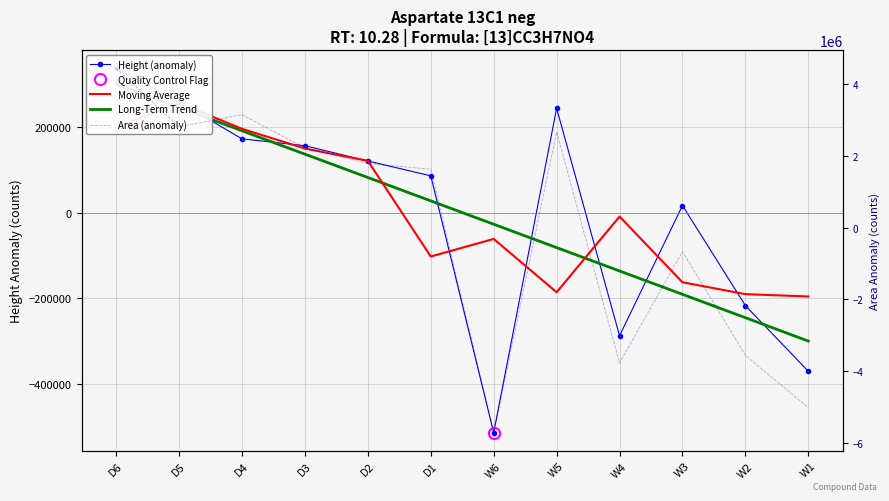

What is the total value across all series at W4?

-4211396.4